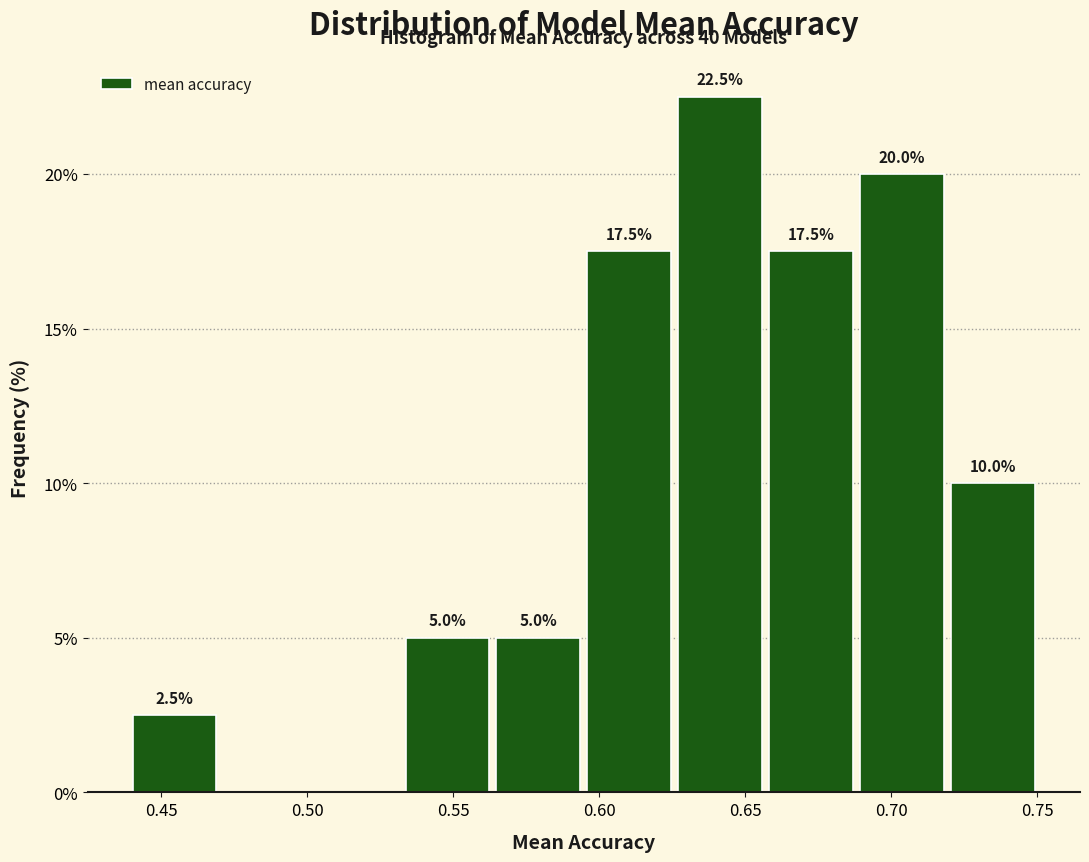

Over which range of the x-axis is the bar tallest?

0.625 to 0.660